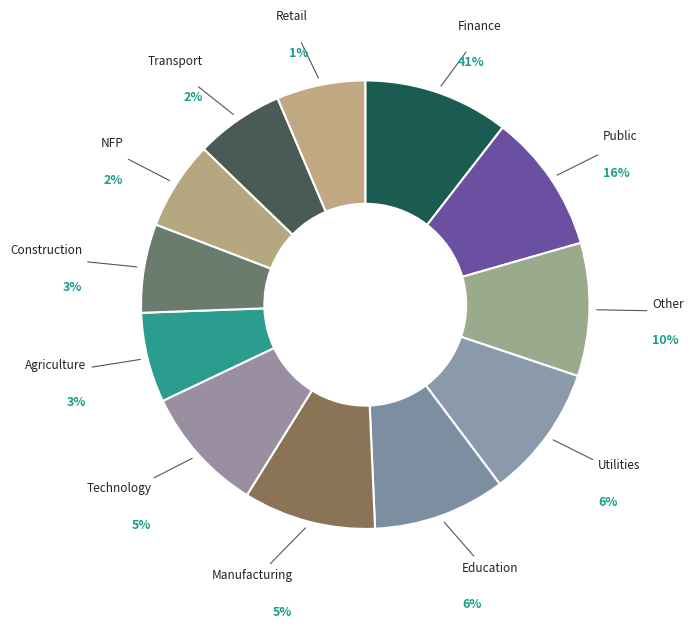

Combined, do 13.0 and 5.0 account for over 50%?

No